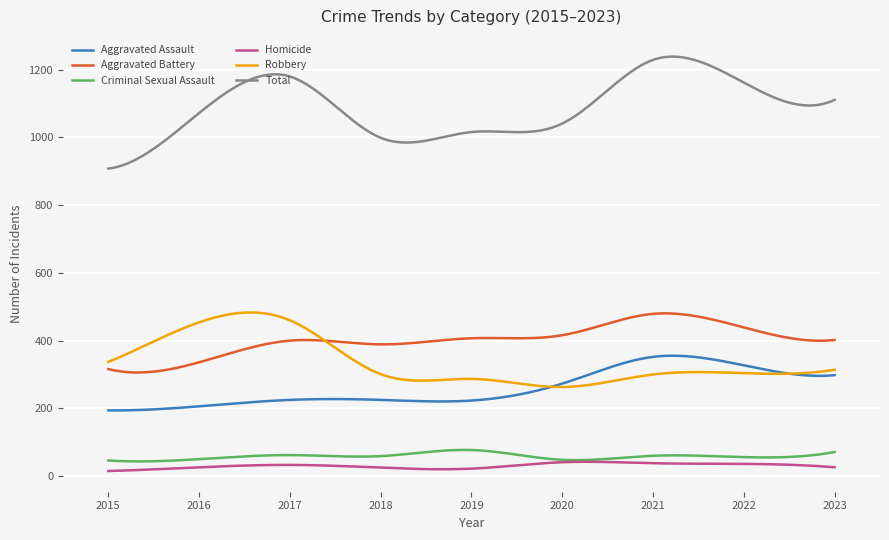

Which series has the widest spread of values?

Total